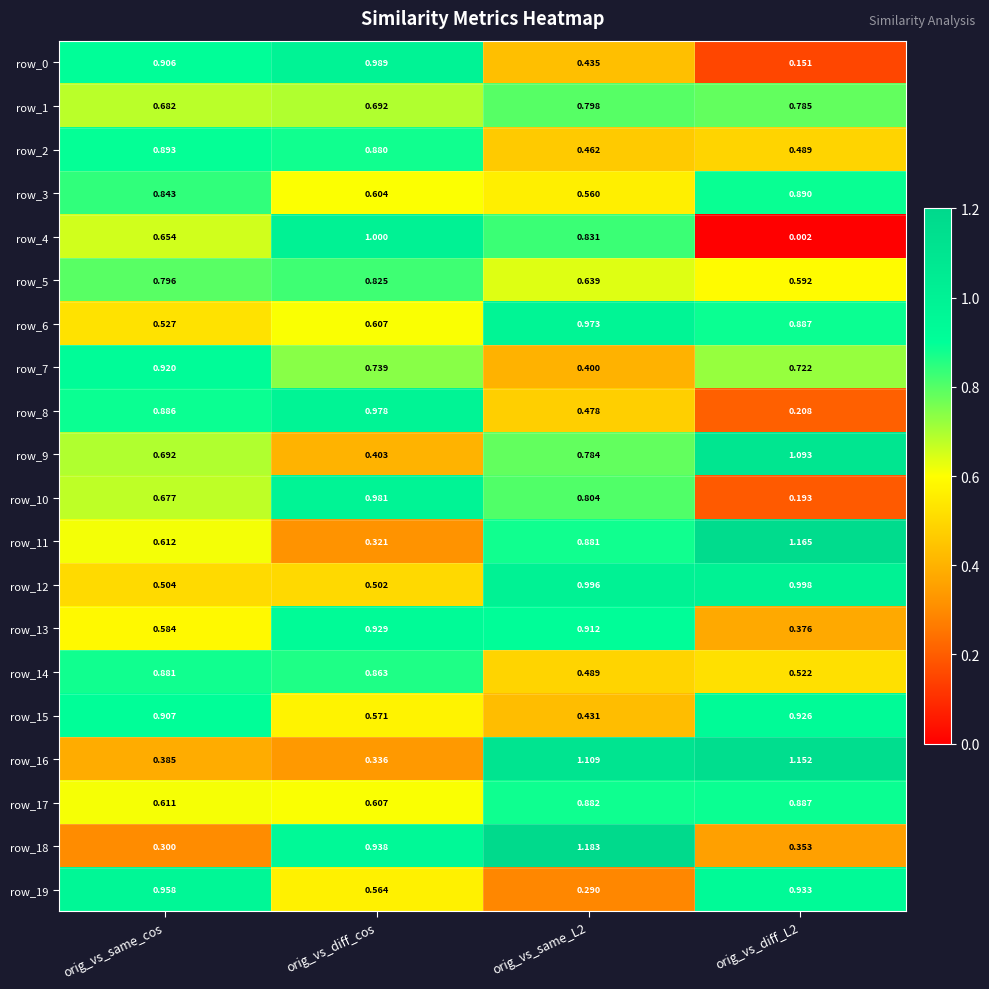

The row_16 series shows 0.4 at orig_vs_same_cos. True or false?

True